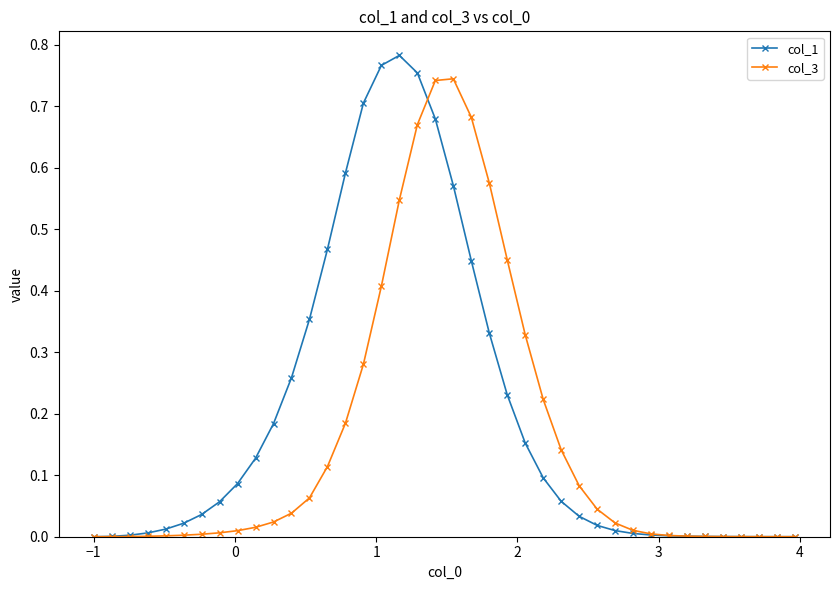

Which series has the largest range (max minus min)?

col_1